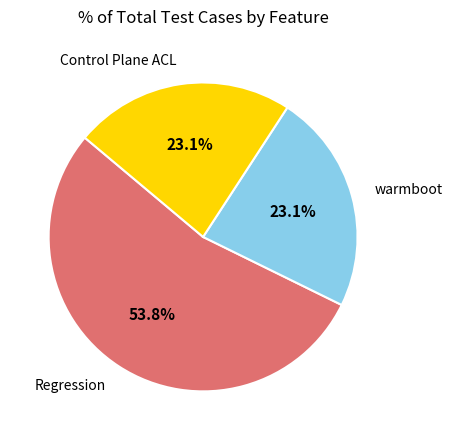

Is there a majority slice in this chart?

Yes